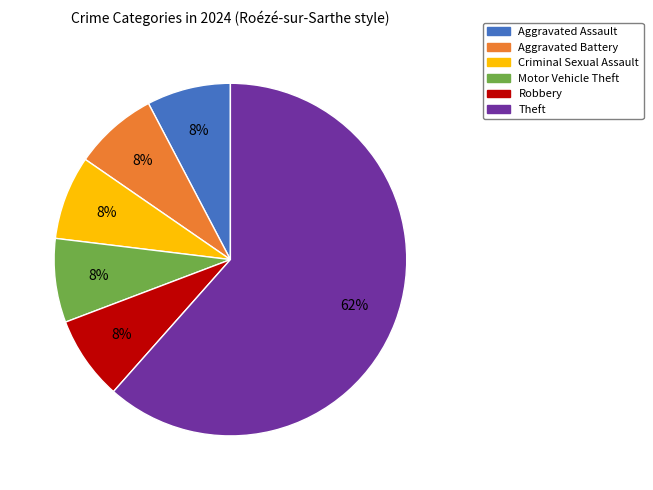

Does any single category account for the majority?

Yes